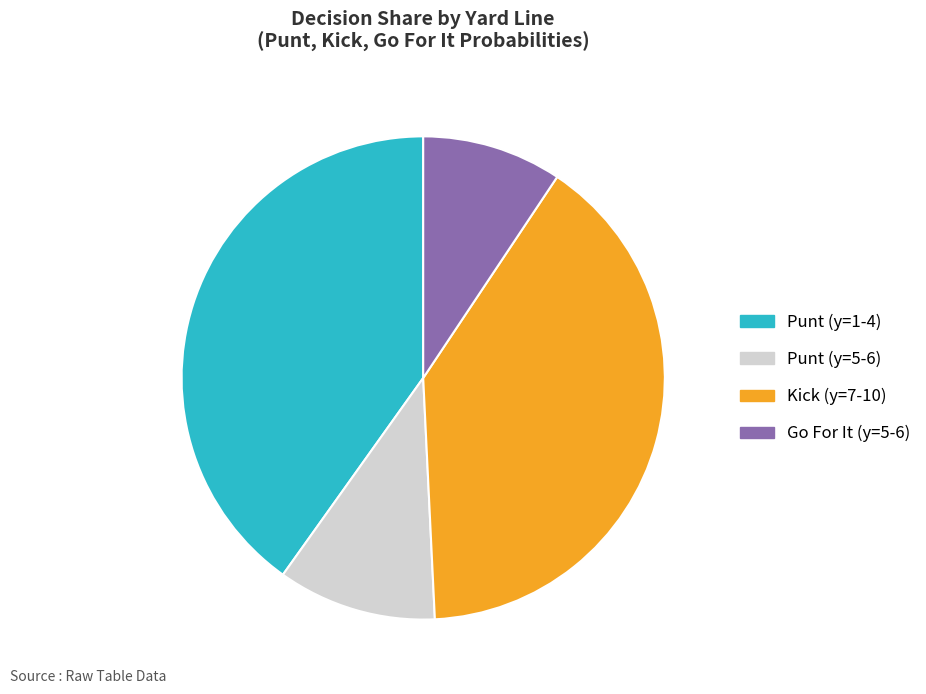

Which category has the smallest portion of the pie?

Go For It (y=5-6)